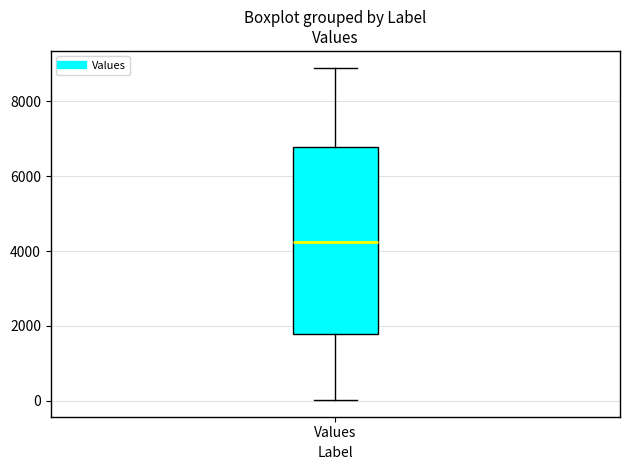

Where does the upper whisker of the box for Values end on the y-axis? The values are not printed on the chart, so give them approximately, as read against the axis.

9000